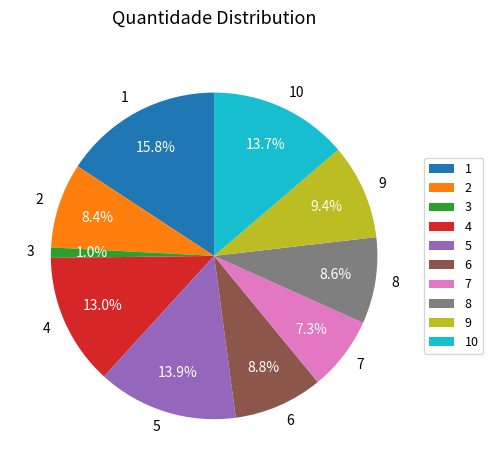

What percentage is NOT represented by 8?

91.4%